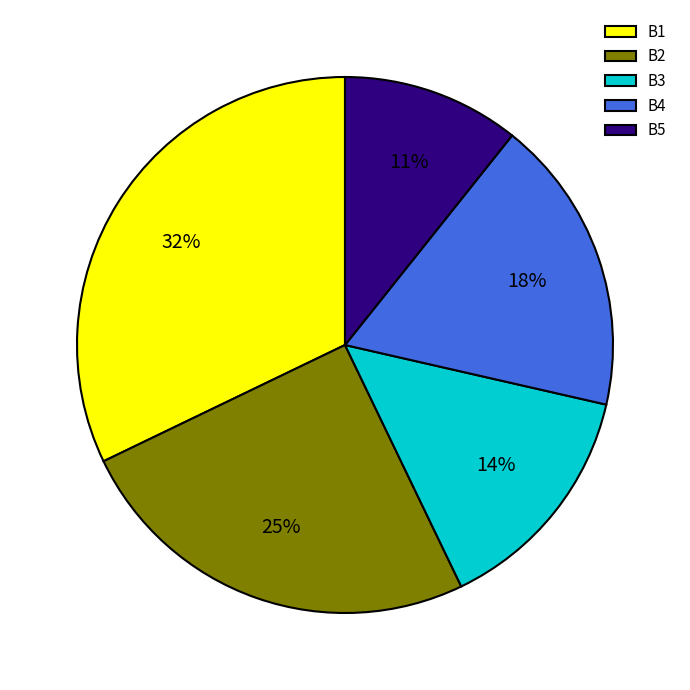

To the nearest percent, what is the difference between the B5 and B4 slice percentages?

7%